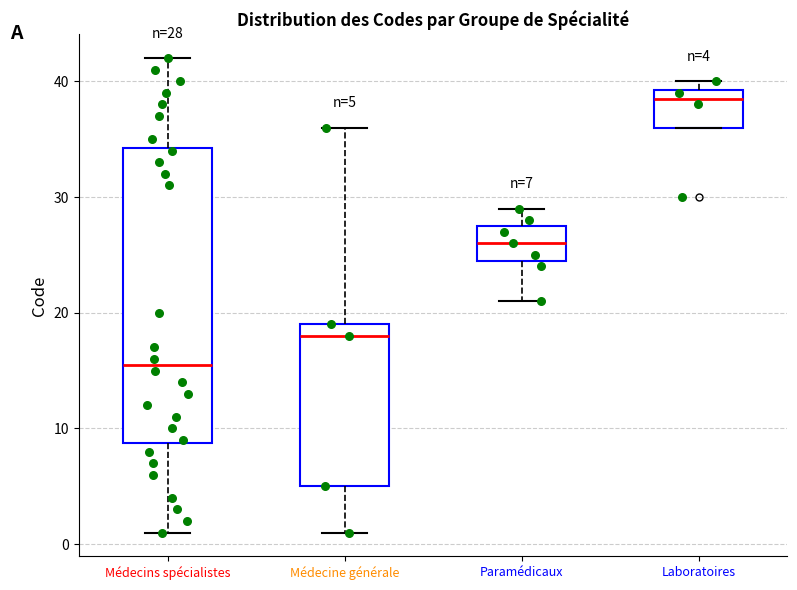

Comparing the boxes themselves (not the whiskers), which one is the tallest?

Médecins spécialistes